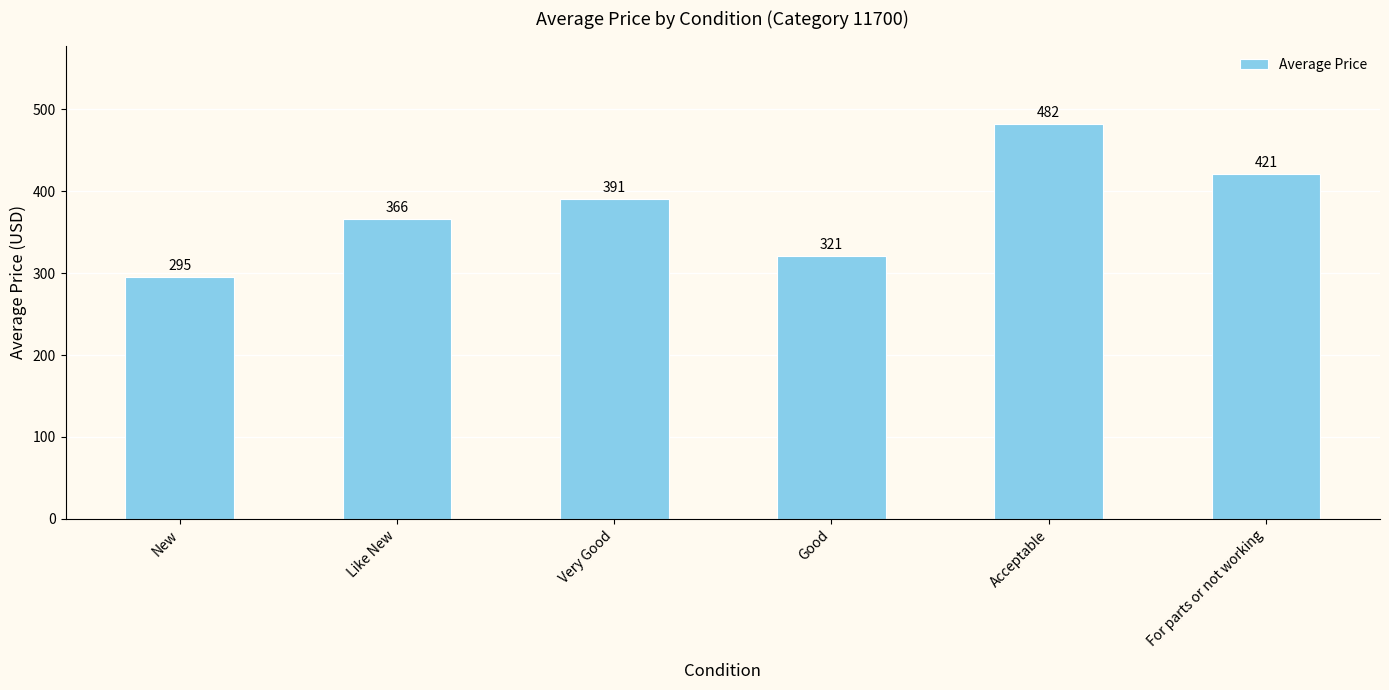

Where is the data nearest to the value 388?

Very Good